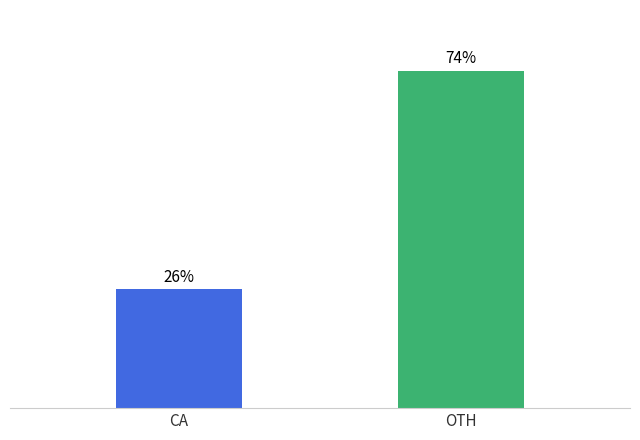

Which has a higher value, CA or OTH?

OTH